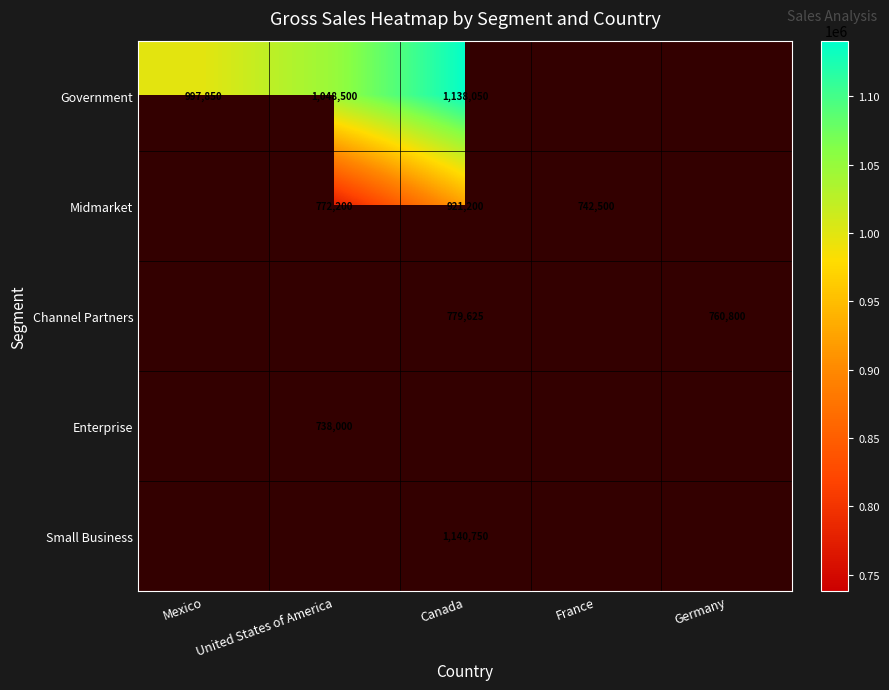

Which label corresponds to the smallest value in the chart?

United States of America